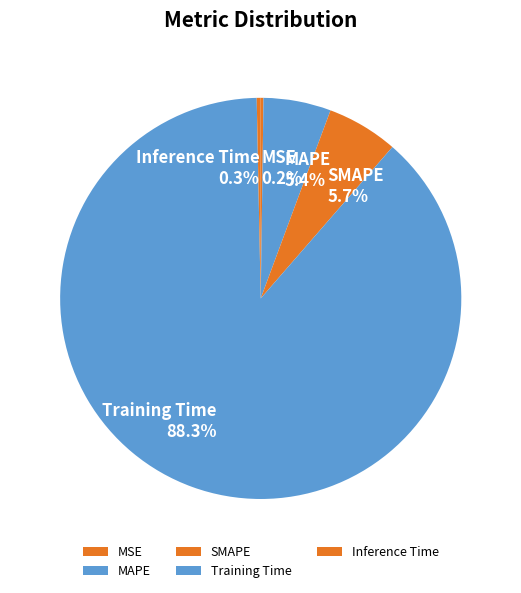

To the nearest percent, what is the combined percentage of MAPE and SMAPE?

11%